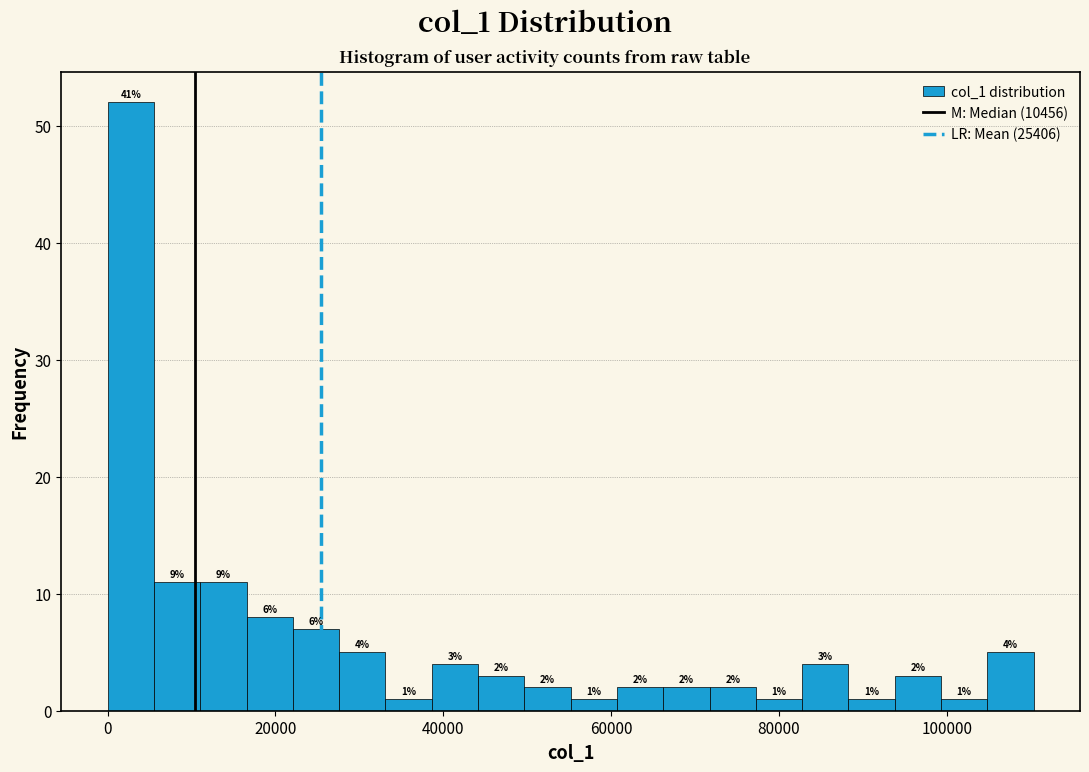

Read against the x-axis, roughly where is the centre of the tallest bar?

2000